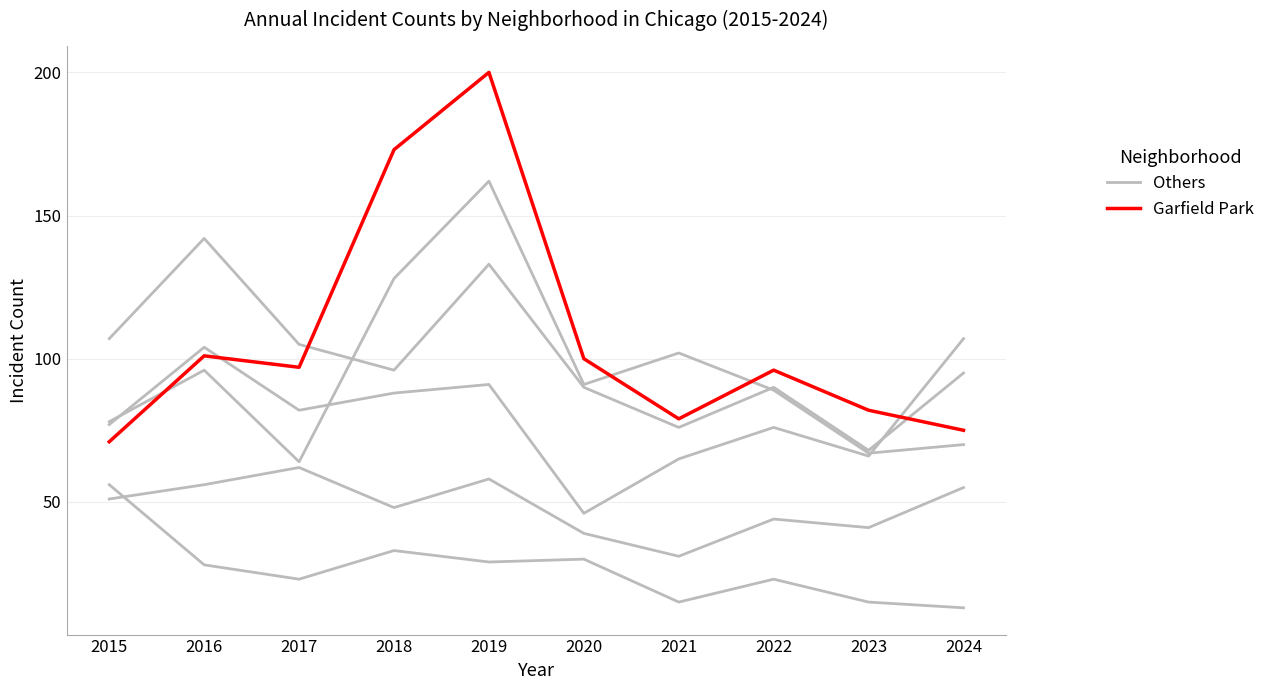

What is the highest value of the Garfield Park series?

200